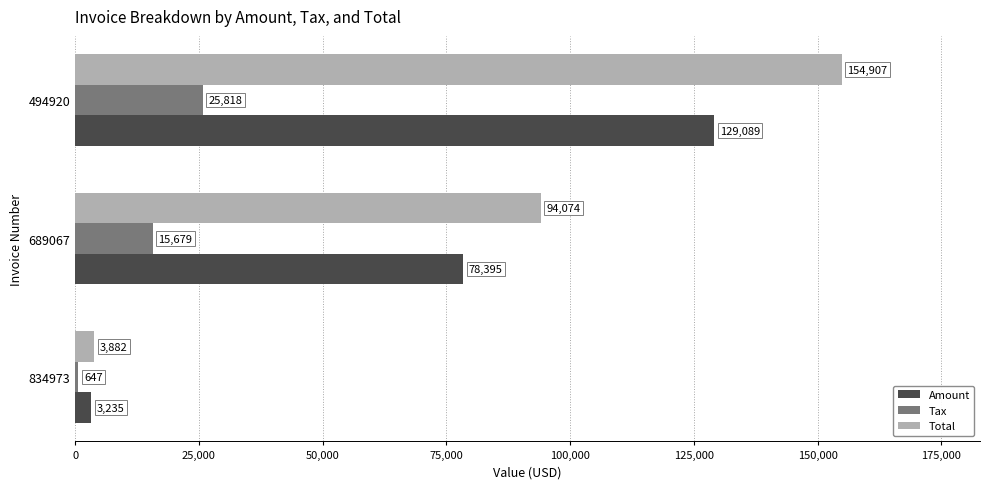

Where is Amount nearest to the value 66162?

689067